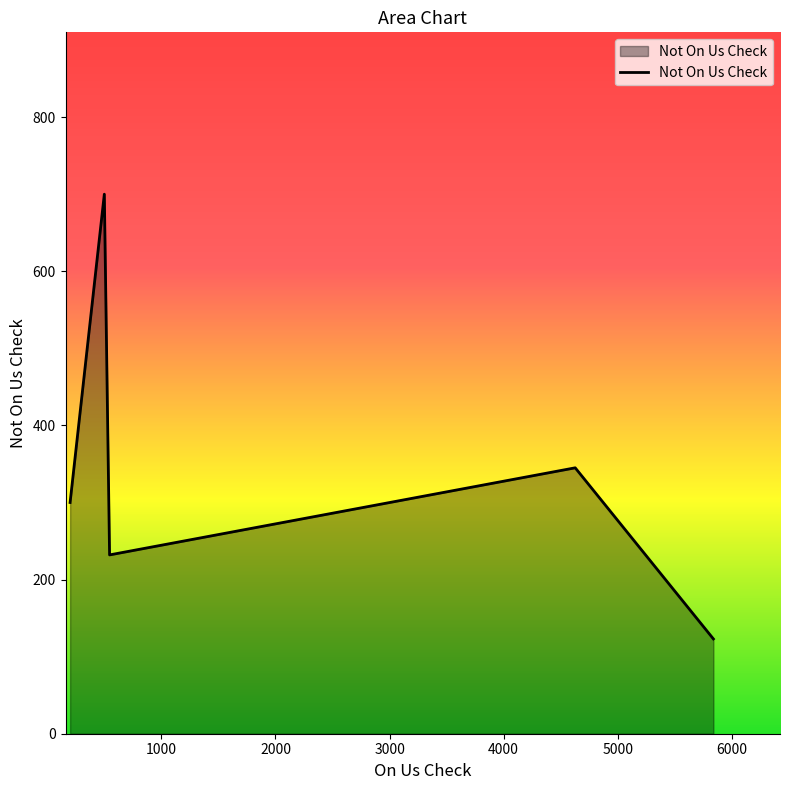

How many interior local valleys (lower than both neighbors) does the data have?

1